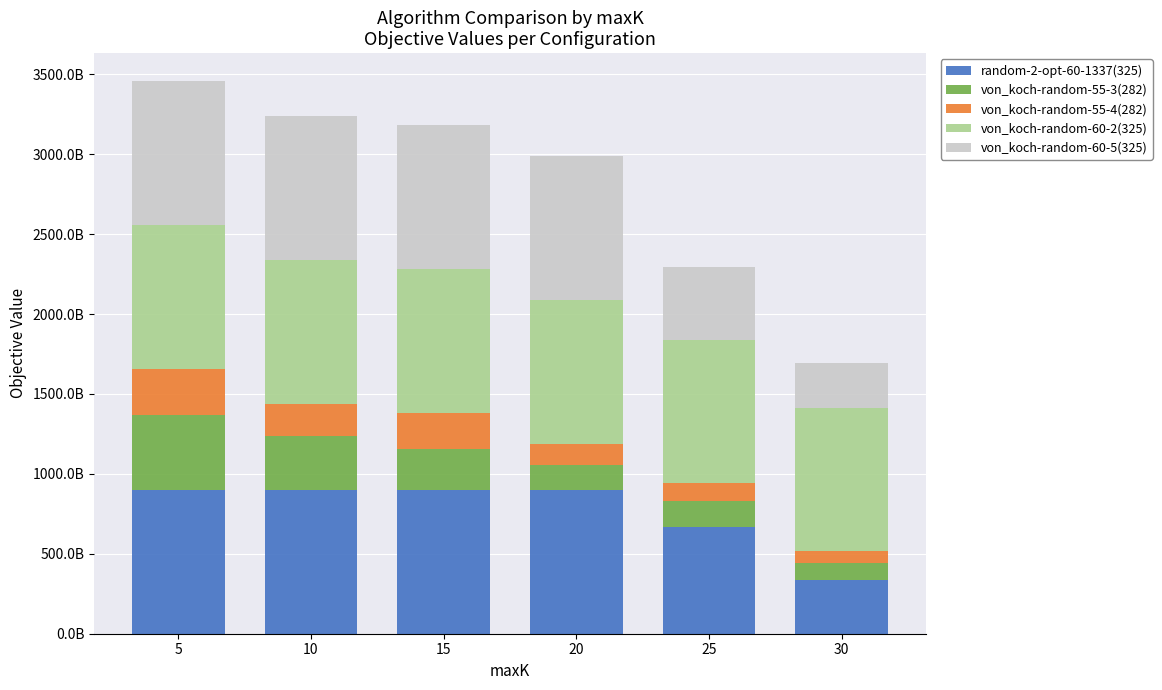

Are the bars horizontal?

No